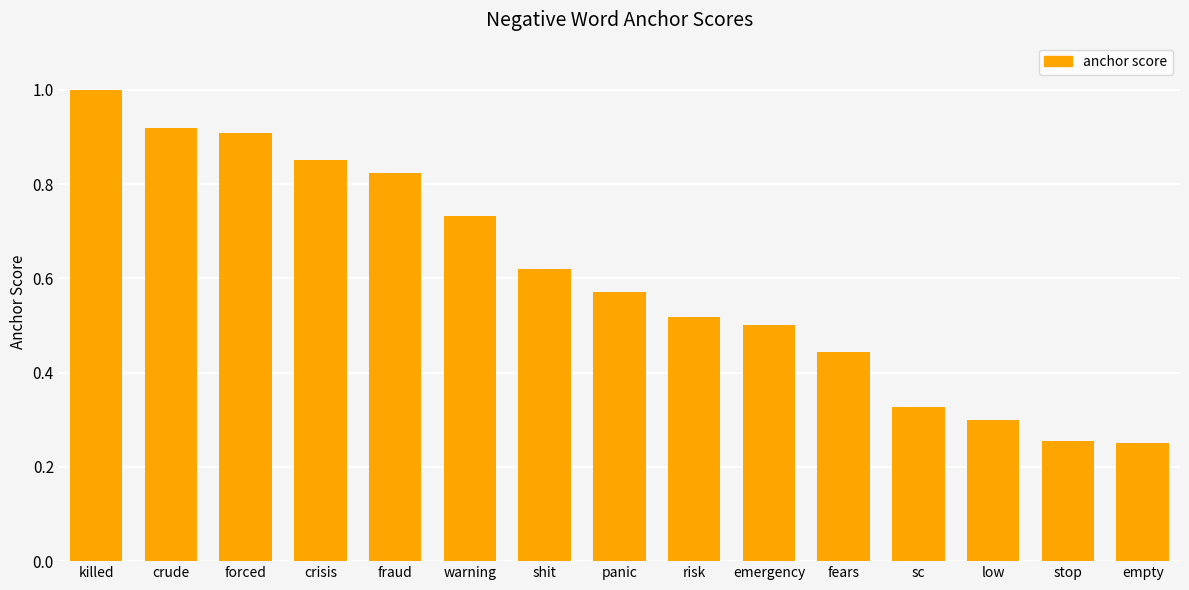

What is the change in value from shit to fears?

-0.2